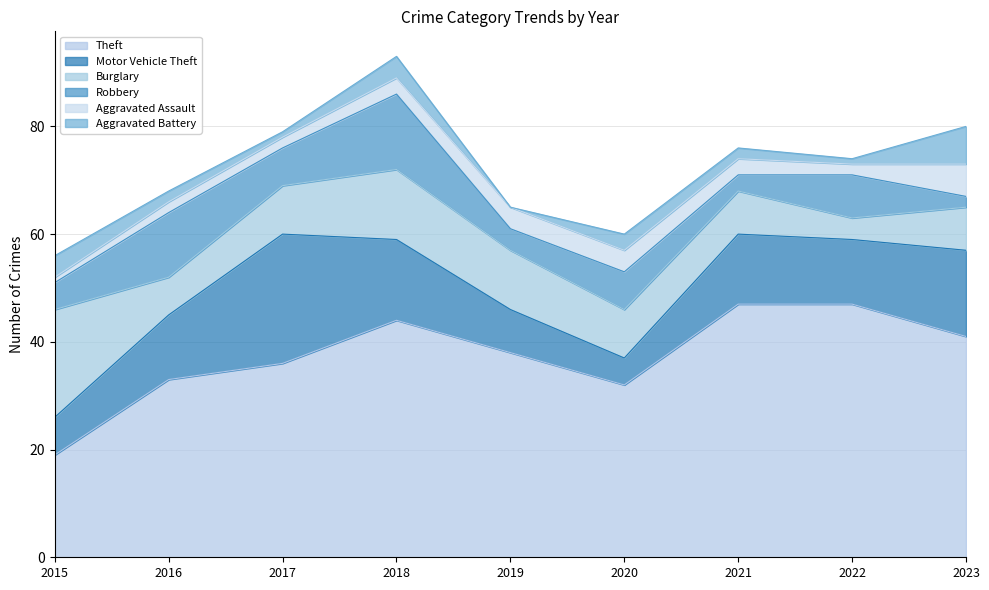

True or false: Robbery has more than 0 points higher than both neighbors.

True